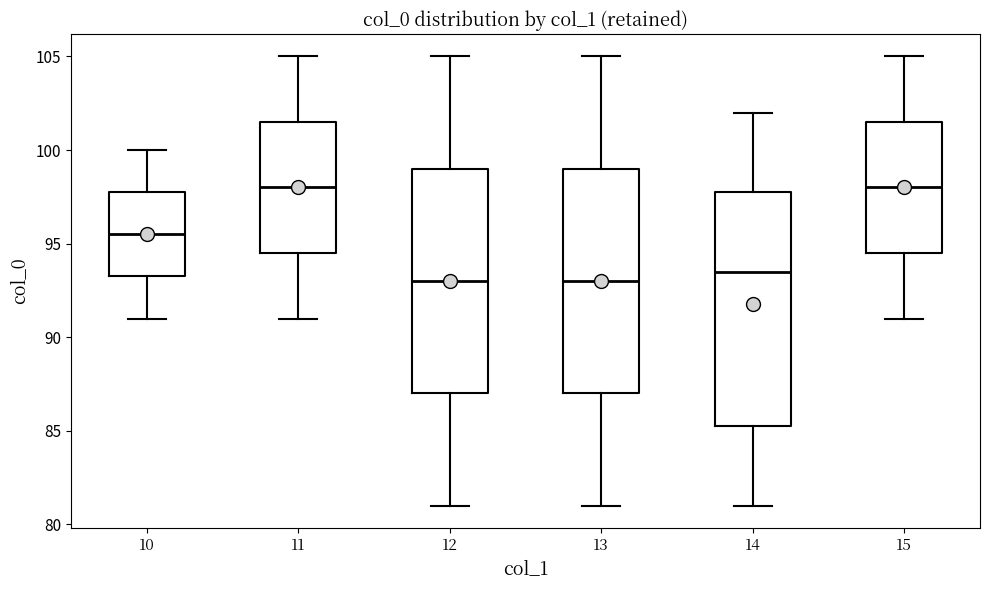

Which box is the tallest, from its lower edge to its upper edge?

14